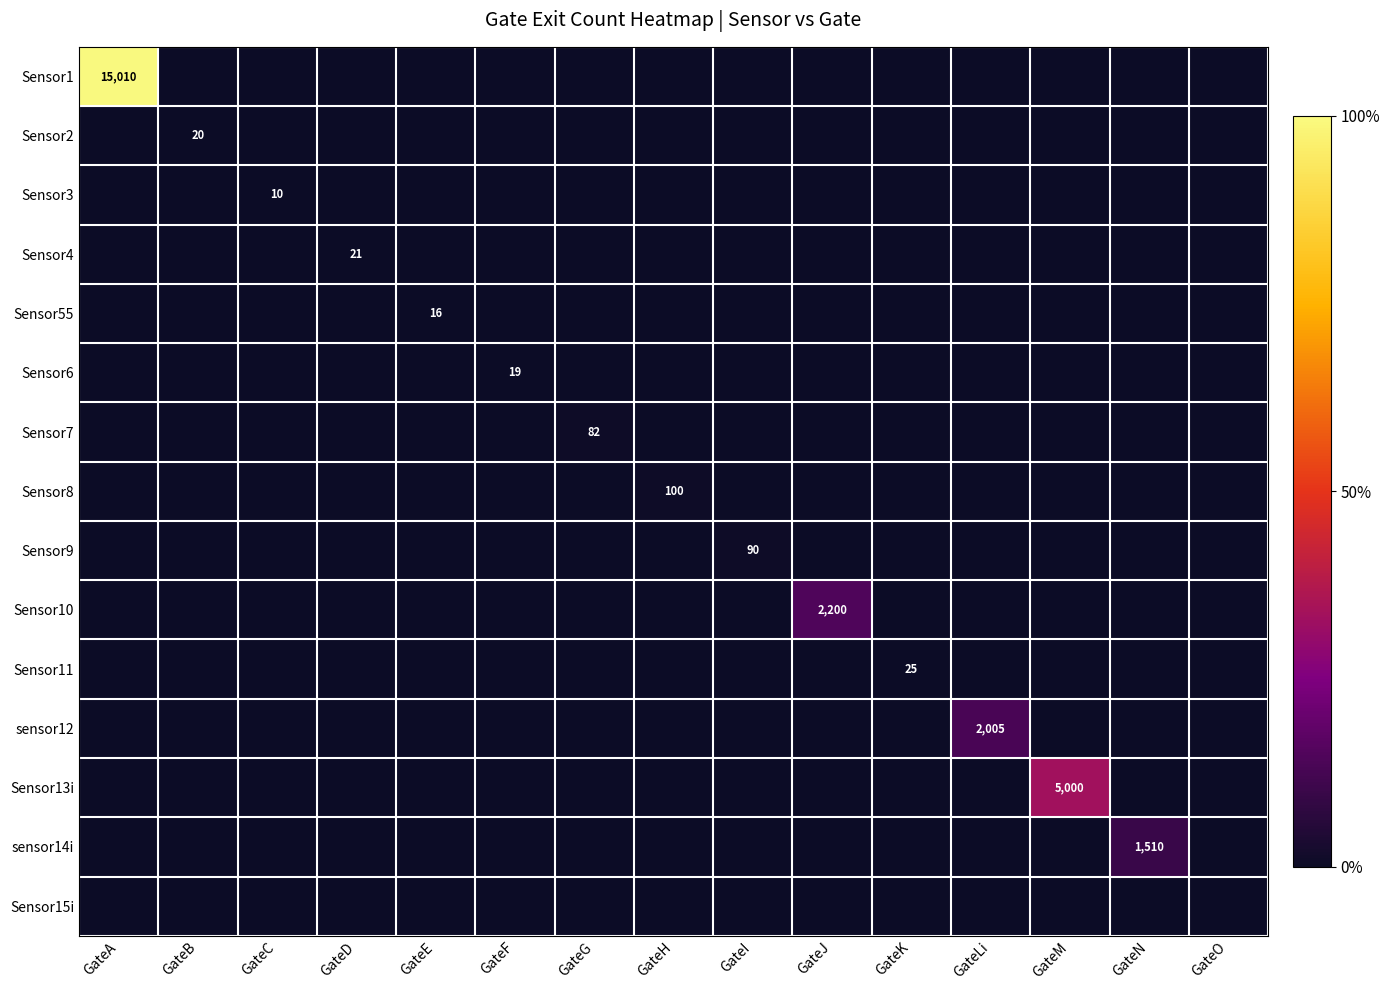

The Sensor2 series shows 0 at GateF. True or false?

True